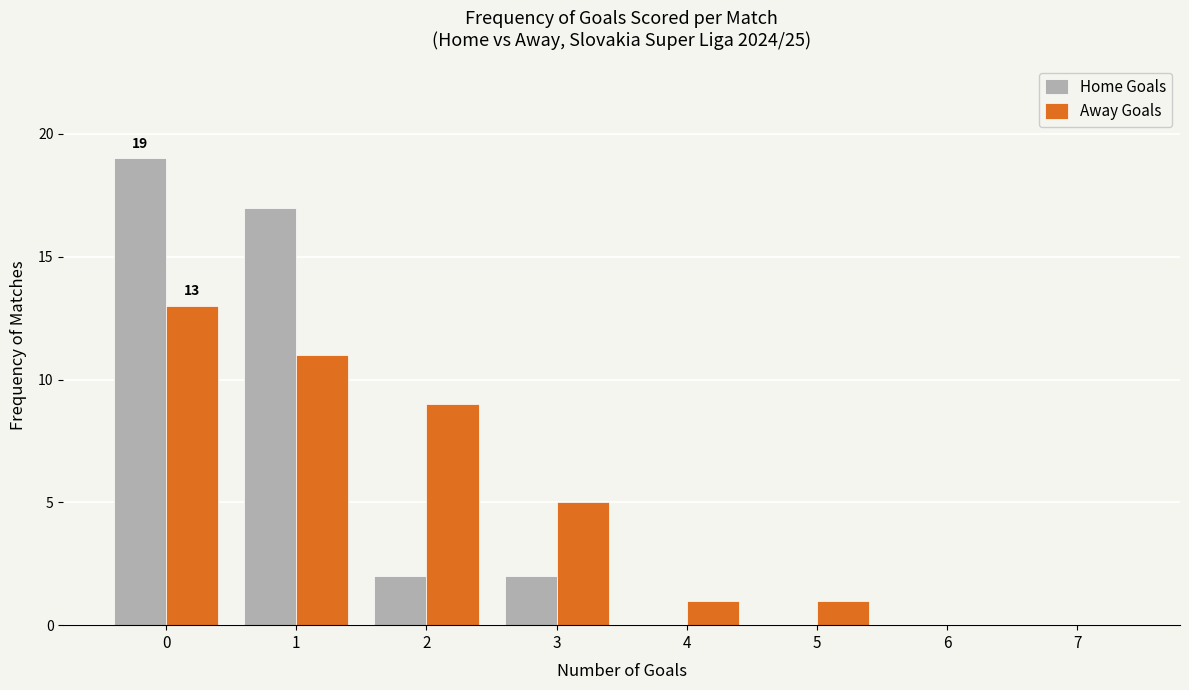

Reading right to left, list all the values displayed in this chart.

Home Goals: 7=0	6=0	5=0	4=0	3=2	2=2	1=17	0=19
Away Goals: 7=0	6=0	5=1	4=1	3=5	2=9	1=11	0=13